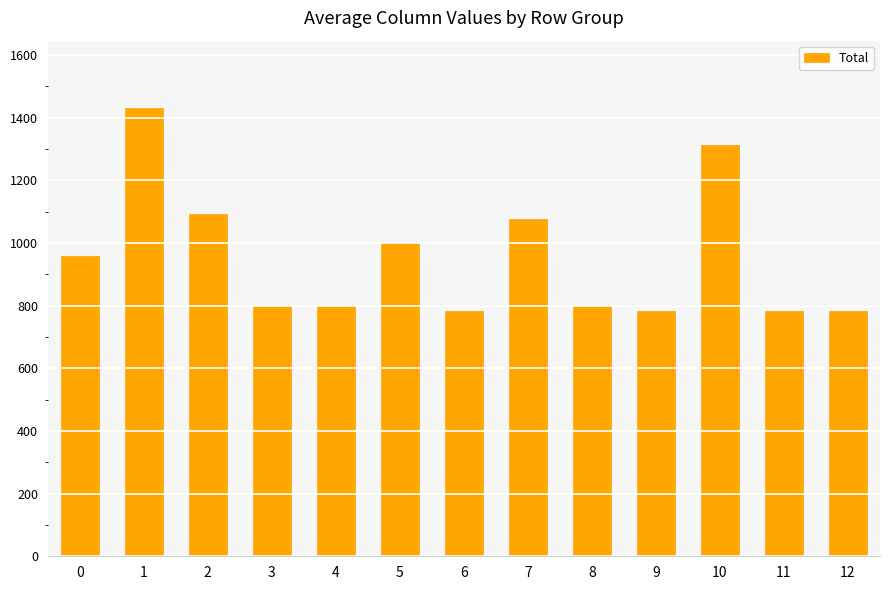

Between 1 and 5, which is larger?

1